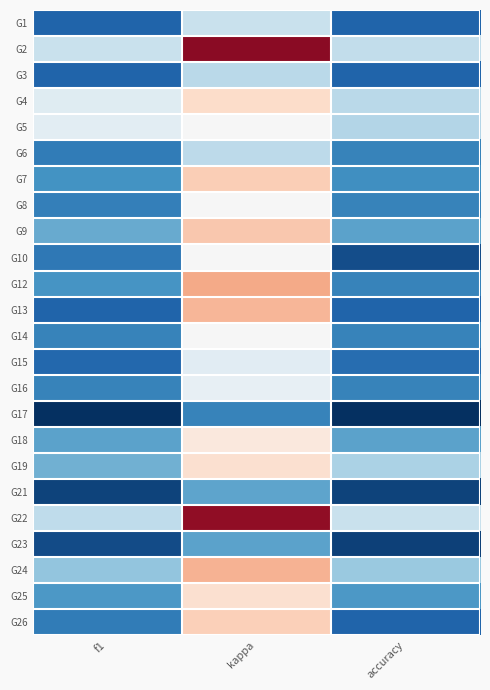

What is the minimum value shown in the chart?

-0.7